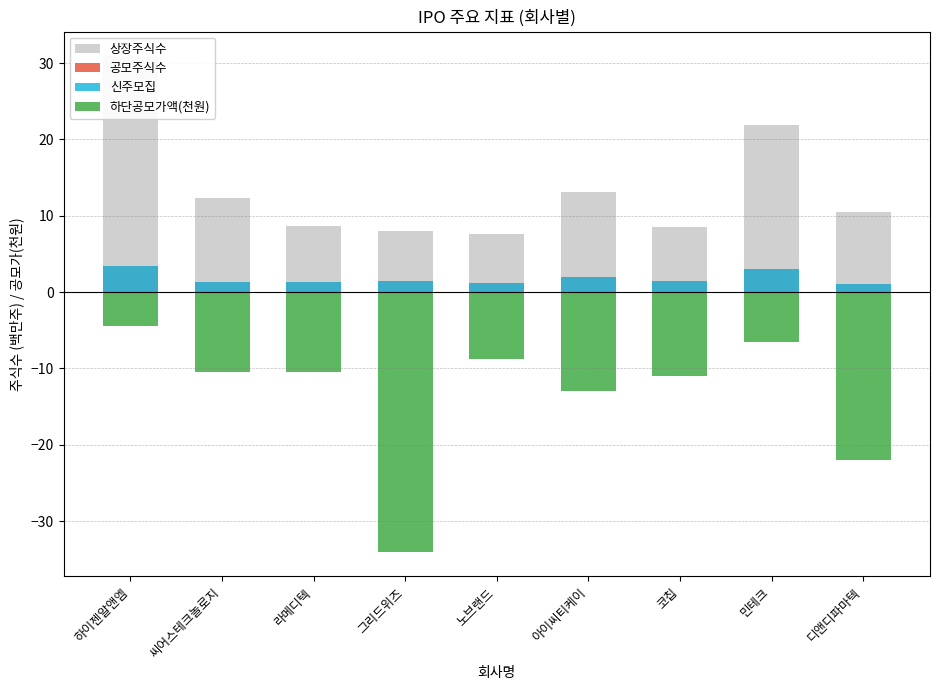

How many series are shown in this chart?

4